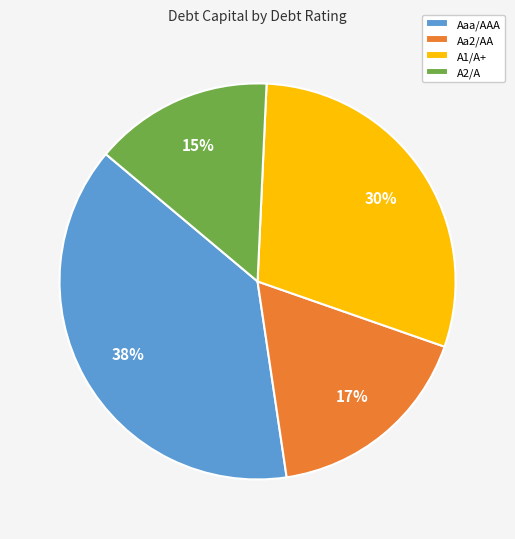

Does A2/A account for over 50% of the chart?

No